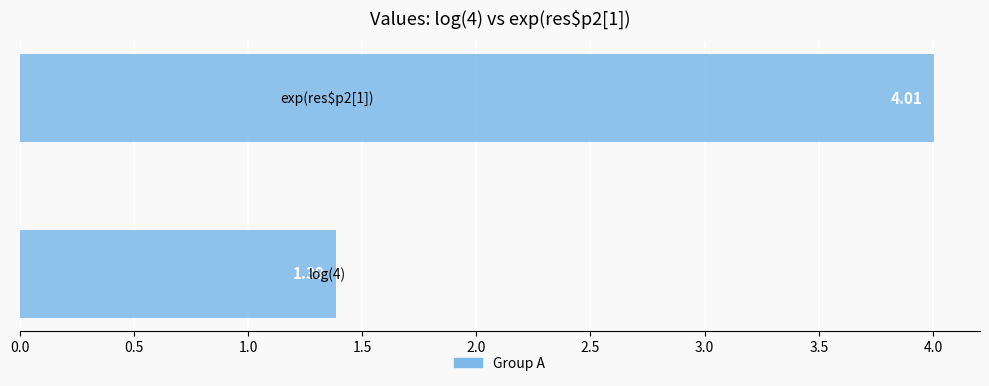

What is the sum of all values?

5.4